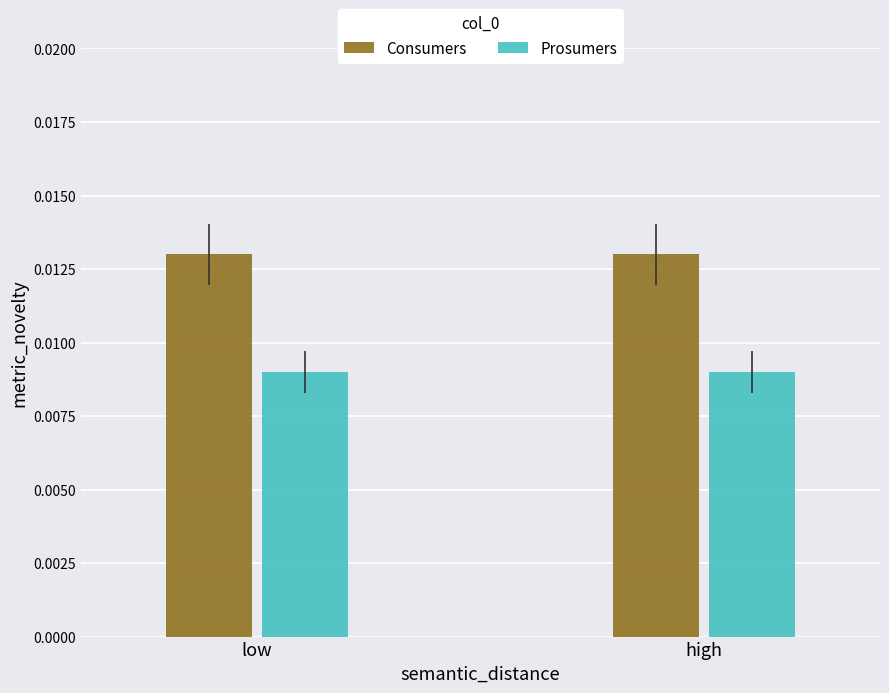

At high, list the series in order from smallest to largest.

Prosumers, Consumers